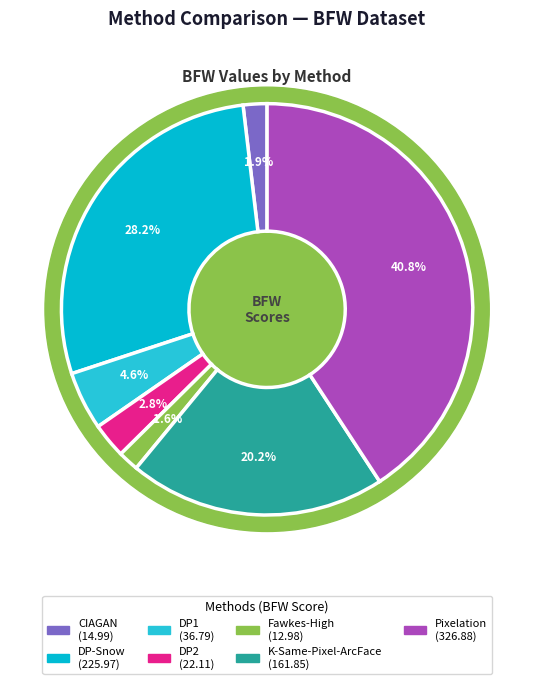

To the nearest percent, what percentage of the pie is K-Same-Pixel-ArcFace?

20%